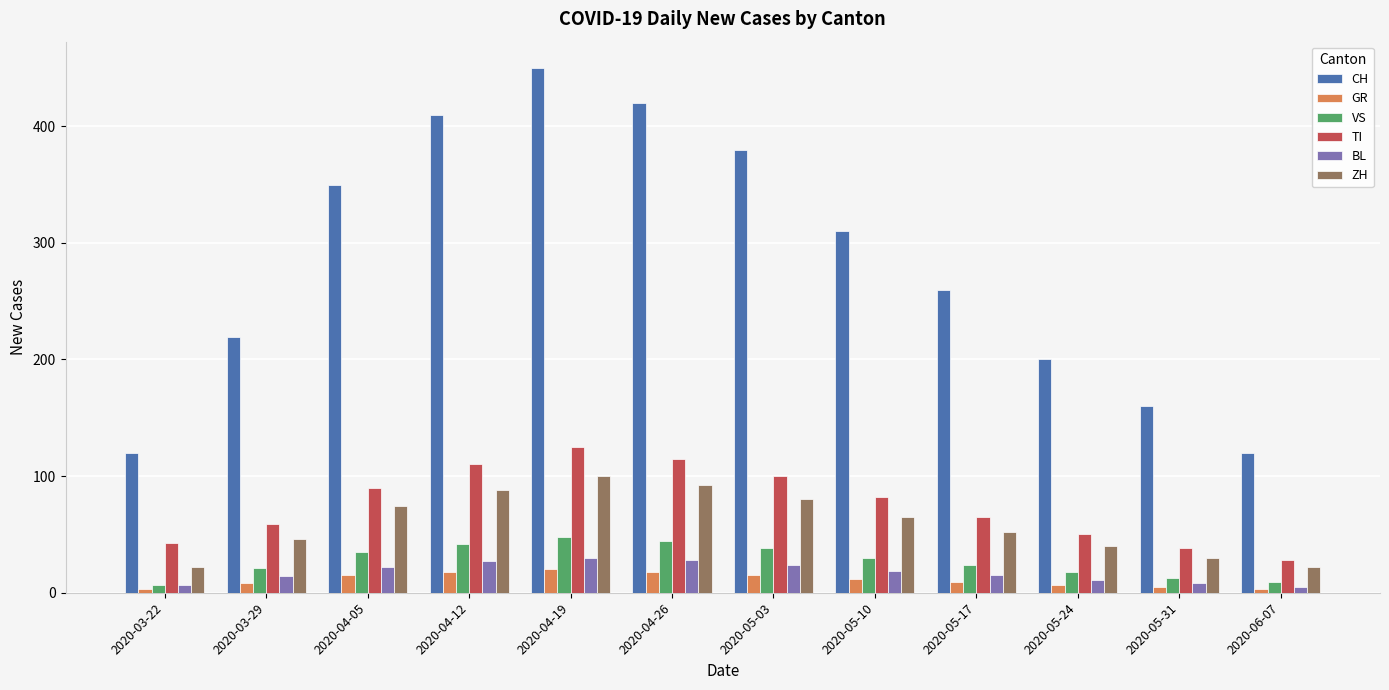

The GR series shows 7 at 2020-05-24. True or false?

True